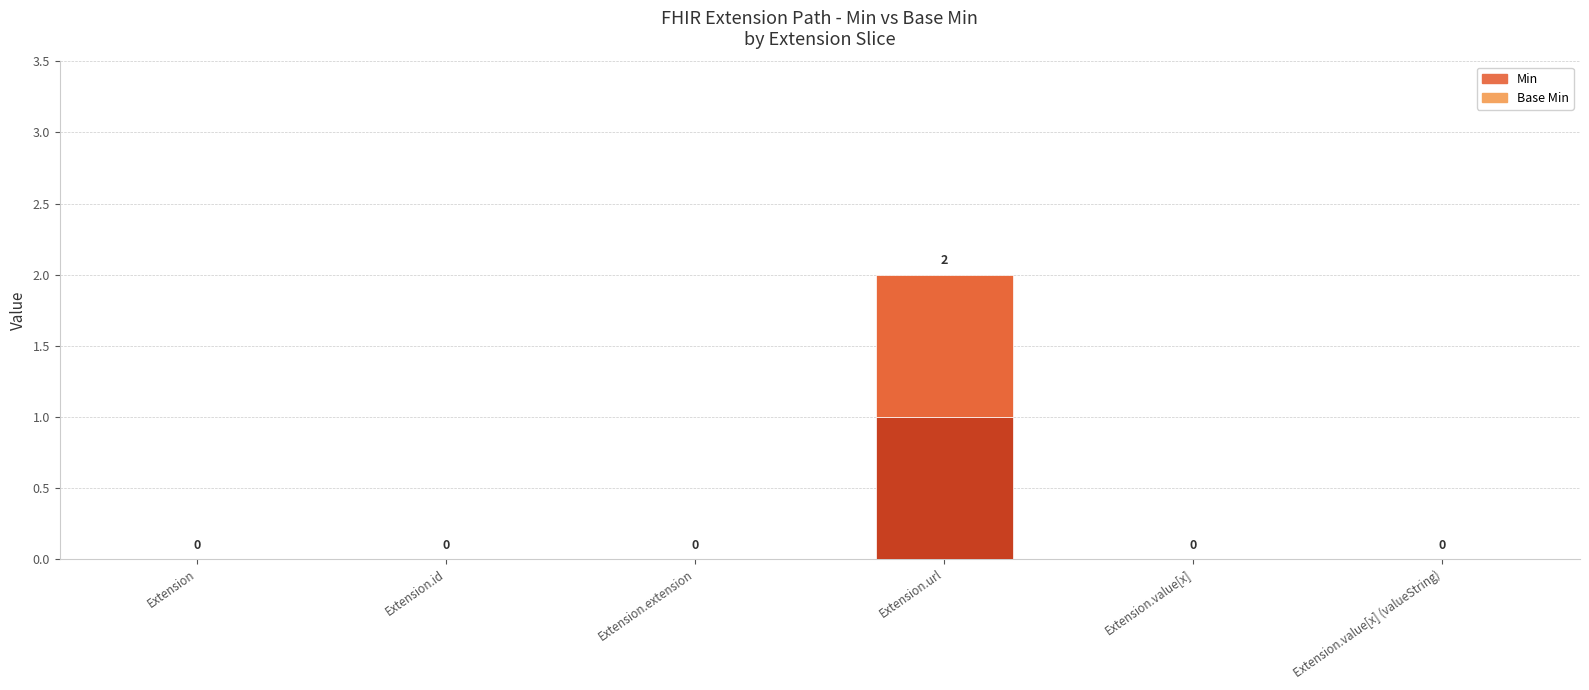

At which category is the sum across all series the highest?

Extension.url